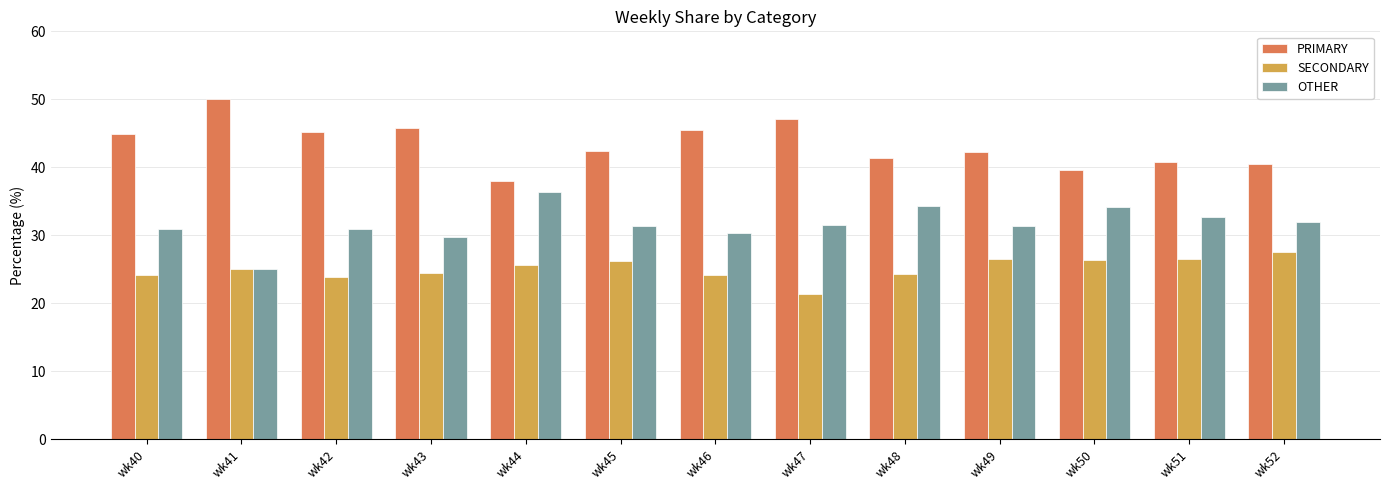

The value of OTHER at wk46 is 30.4. True or false?

True